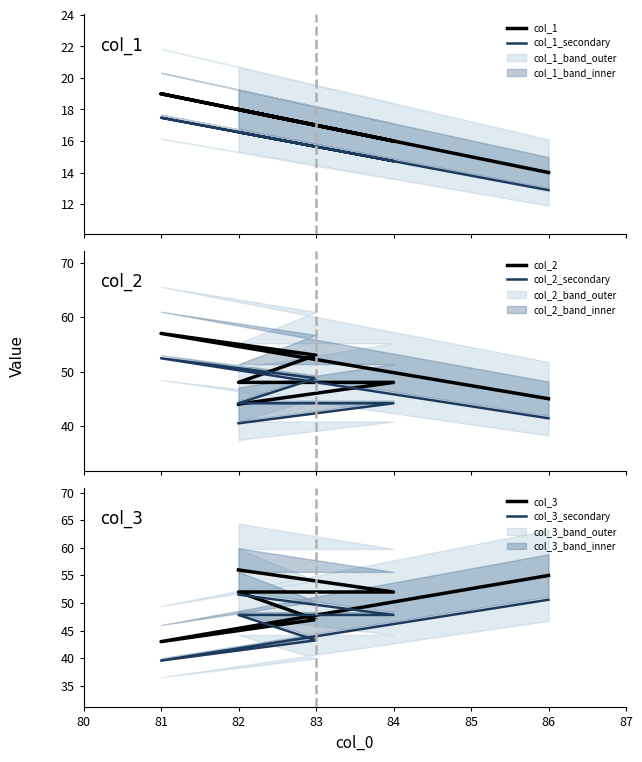

Is the value of col_1 at 83 greater than the value of col_3_secondary at 84?

No